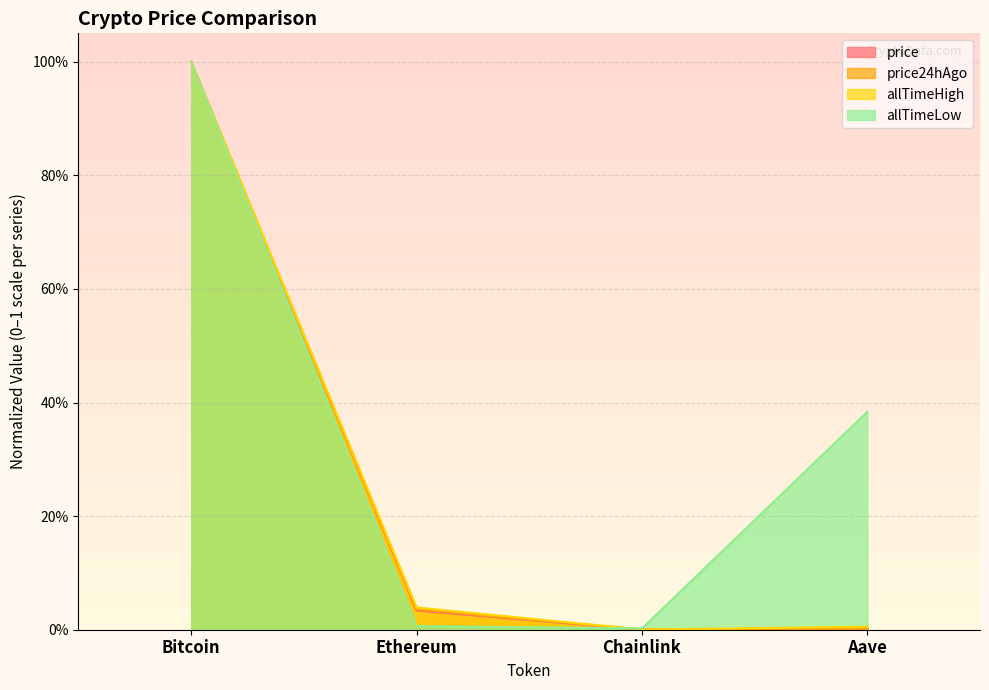

What are all the series names shown in the legend?

price, price24hAgo, allTimeHigh, allTimeLow